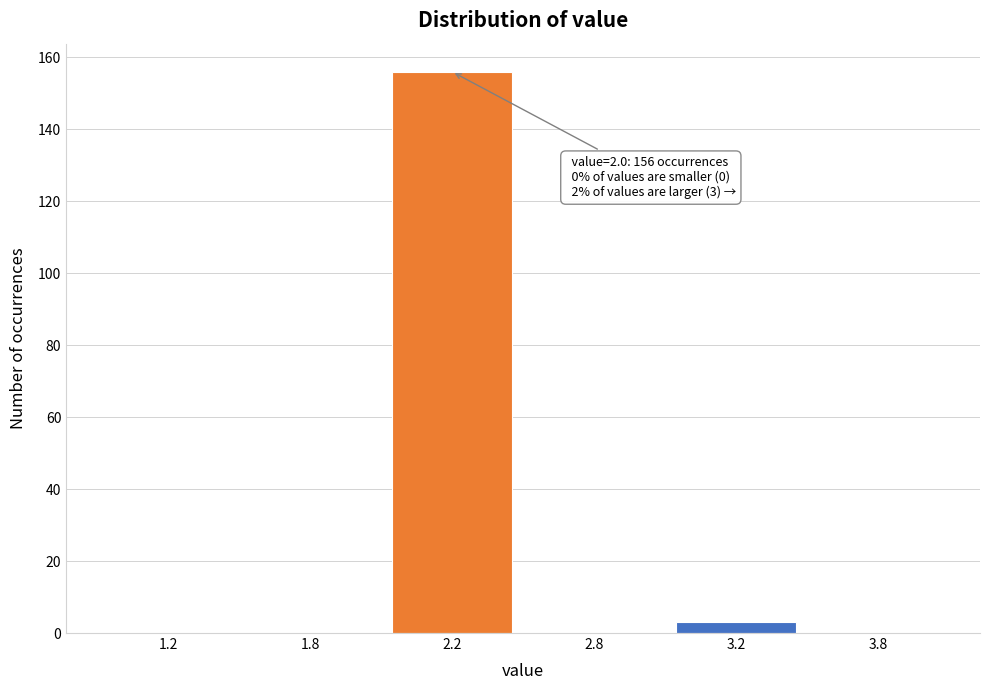

Reading left to right, list all the values displayed in this chart.

1.2=0	1.8=0	2.2=156	2.8=0	3.2=3	3.8=0